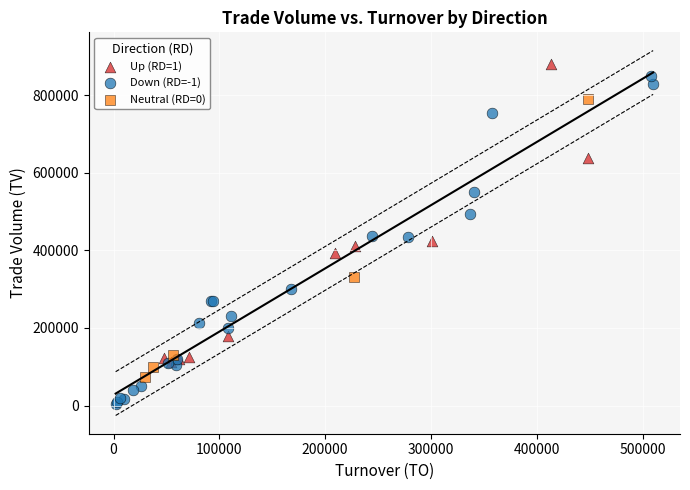

Which series contains the highest Y value?

Up (RD=1)